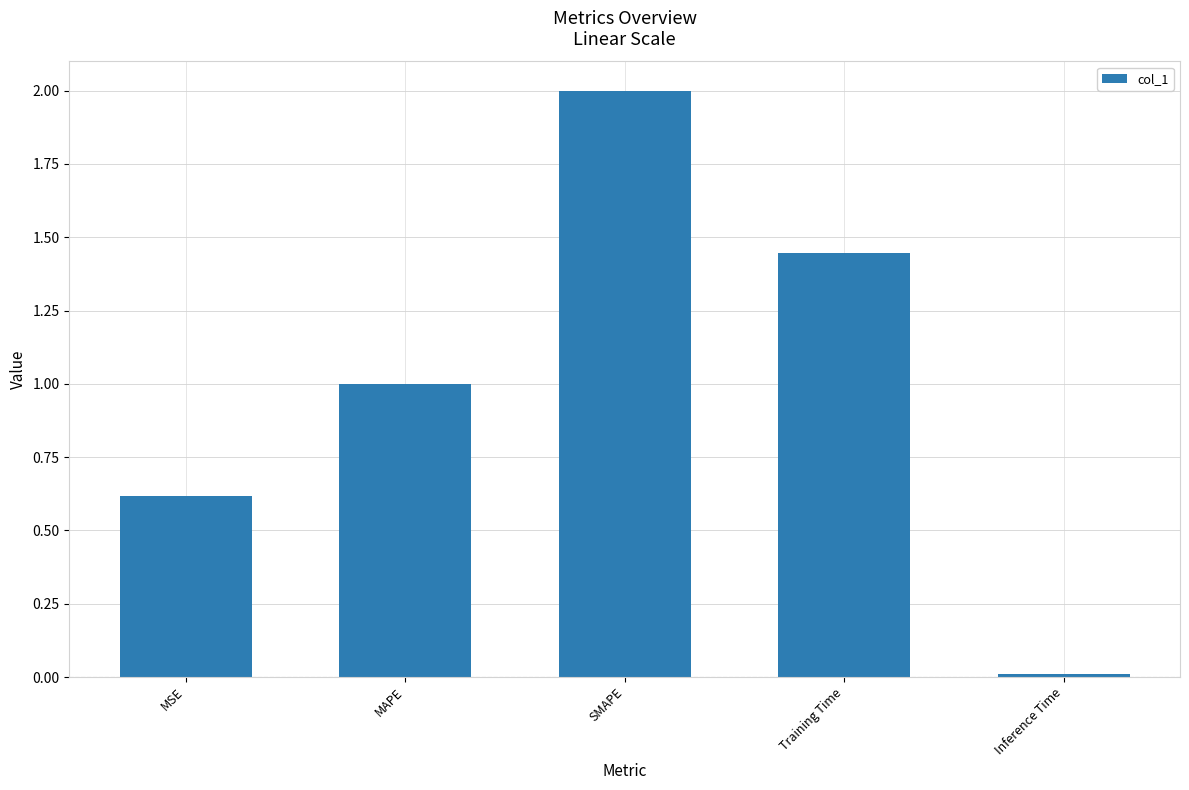

What is the greatest value displayed?

2.0